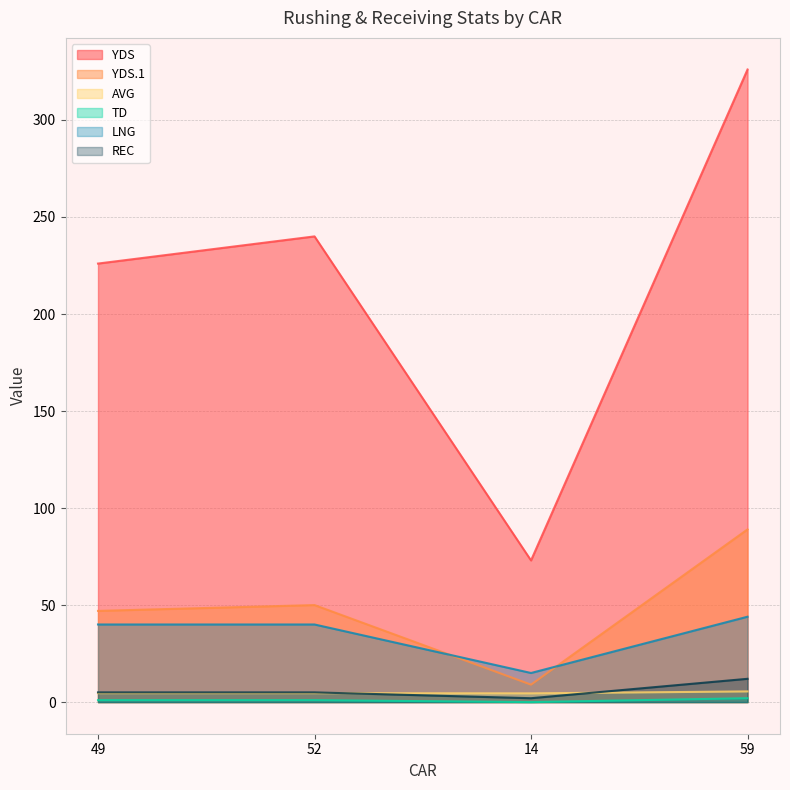

What is the average value of the TD series?

1.0